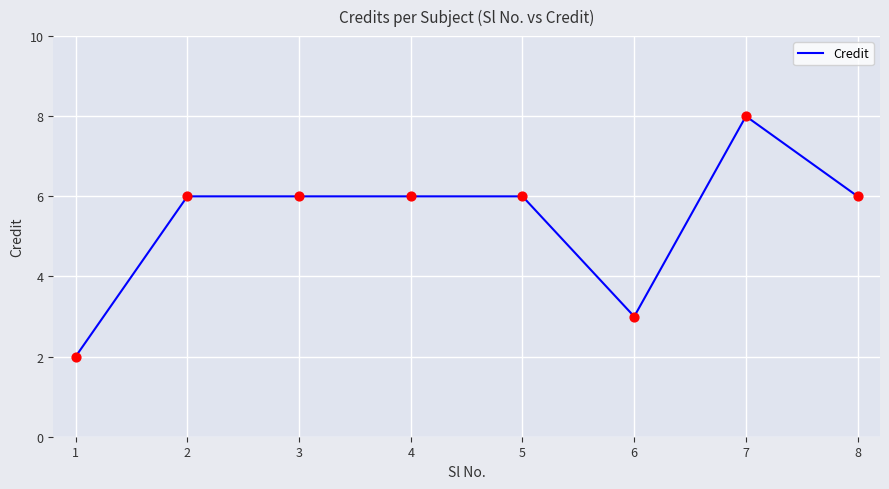

What is the ratio of the value at 3 to the value at 4?

1.0